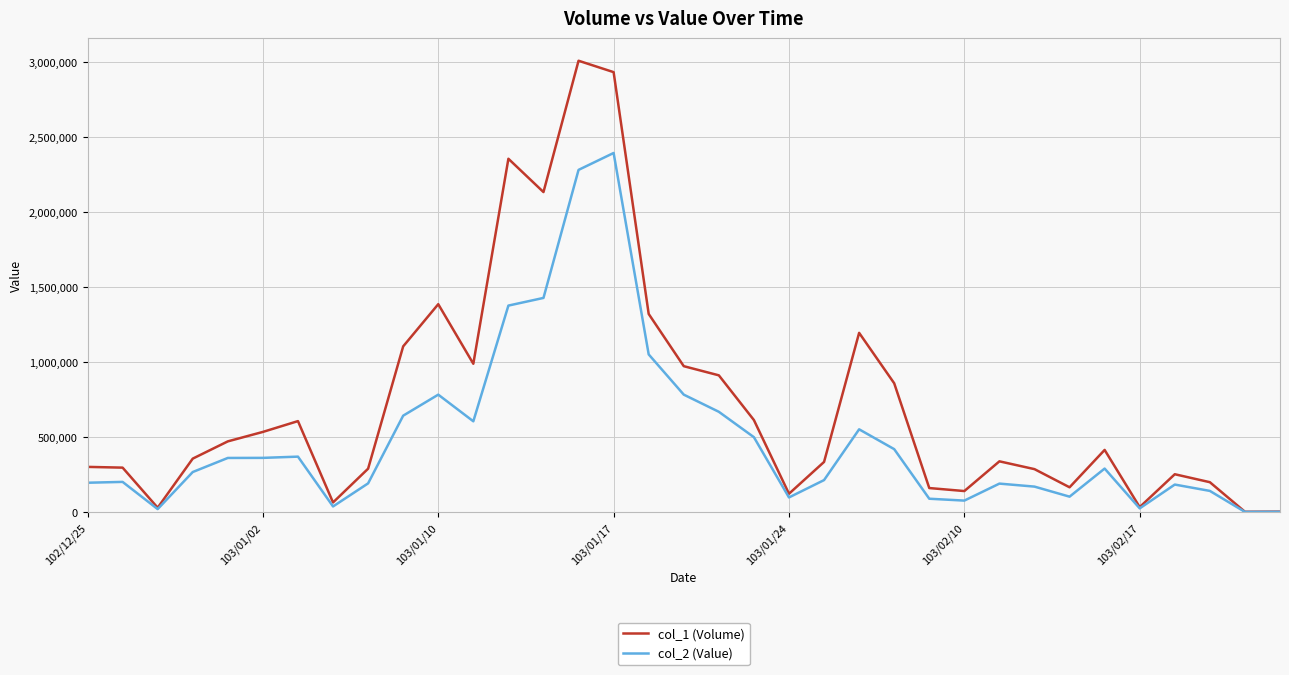

What are all the series names shown in the legend?

col_1 (Volume), col_2 (Value)